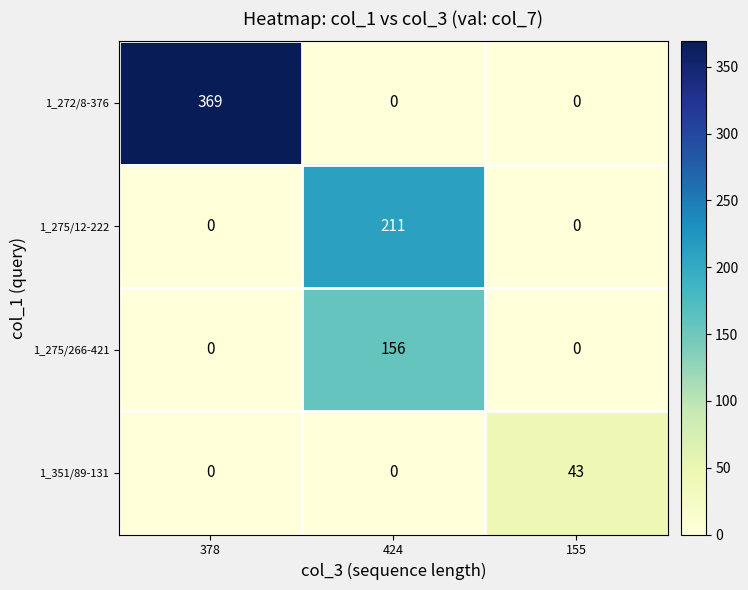

The 1_272/8-376 series shows -140 at 424. True or false?

False